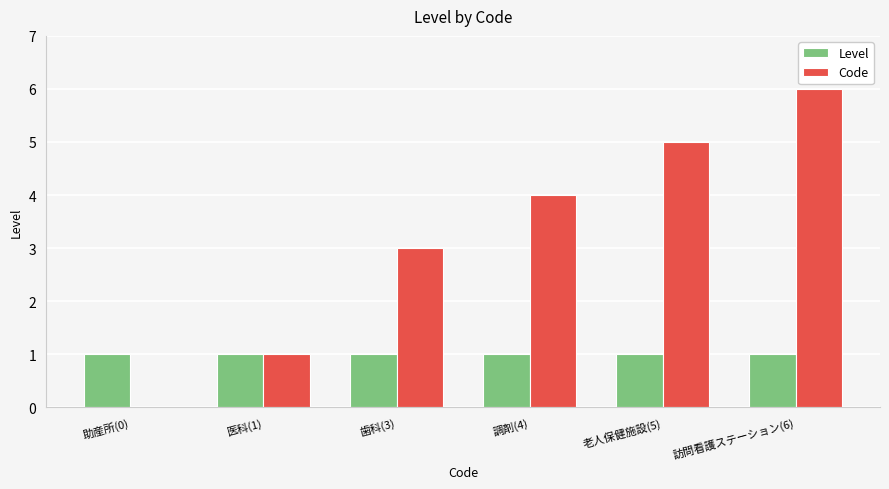

The Code series shows 0 at 医科(1). True or false?

False